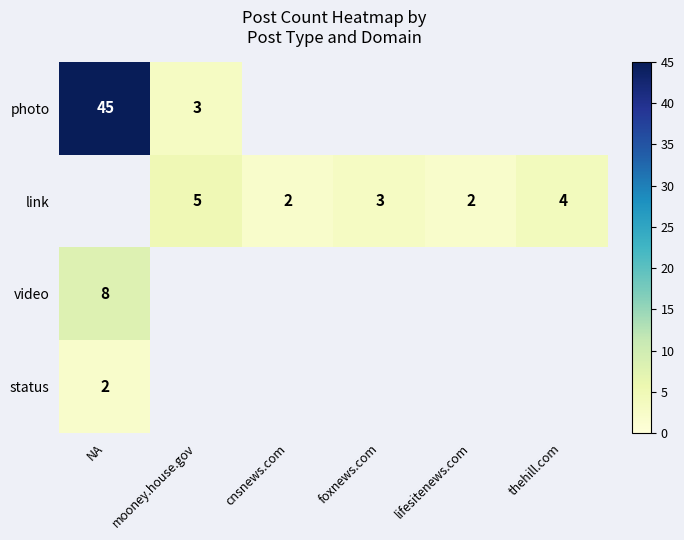

Is it true that link equals 2 at lifesitenews.com?

True